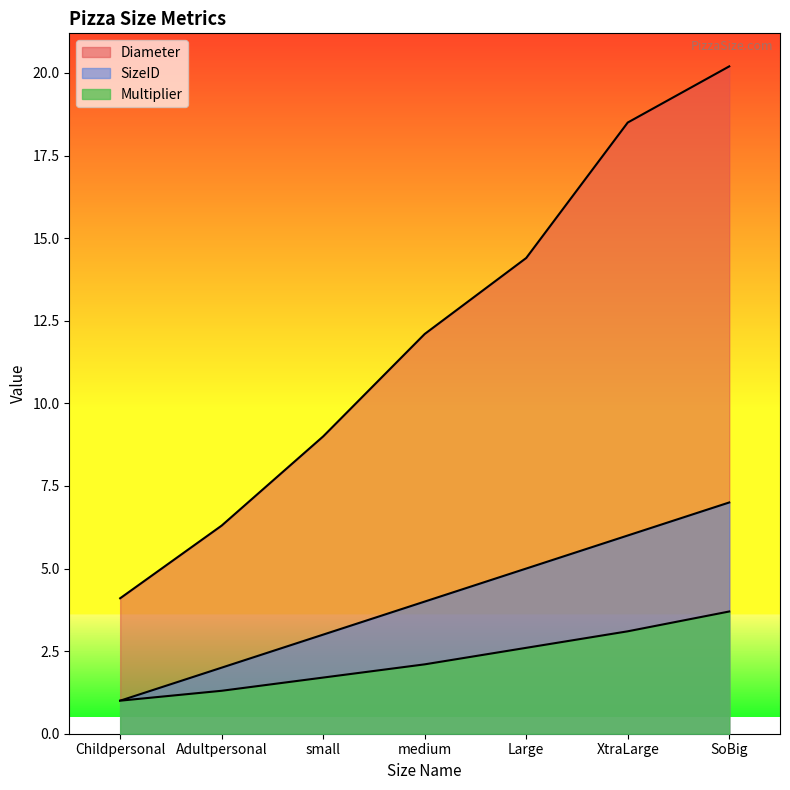

What is the difference between the maximum and minimum values in the SizeID series?

6.0